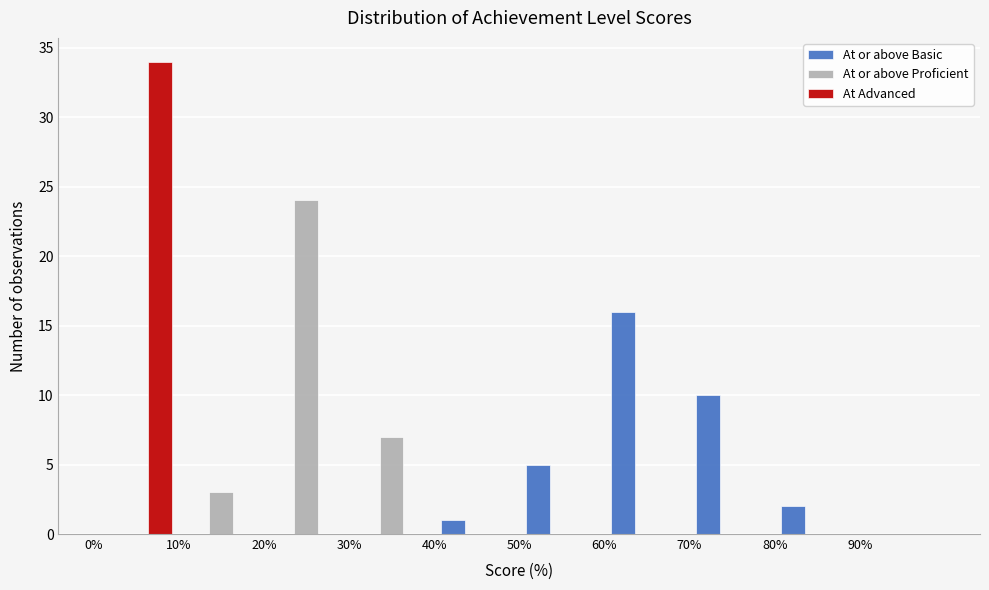

Reading left to right, transcribe this chart: for each range on the x-axis, give the height of each series' bar. The values are not printed on the chart, so give them approximately, as read against the axis.

0 to 10: At or above Basic=0	At or above Proficient=0	At Advanced=34
10 to 20: At or above Basic=0	At or above Proficient=3	At Advanced=0
20 to 30: At or above Basic=0	At or above Proficient=24	At Advanced=0
30 to 40: At or above Basic=0	At or above Proficient=7	At Advanced=0
40 to 50: At or above Basic=1	At or above Proficient=0	At Advanced=0
50 to 60: At or above Basic=5	At or above Proficient=0	At Advanced=0
60 to 70: At or above Basic=16	At or above Proficient=0	At Advanced=0
70 to 80: At or above Basic=10	At or above Proficient=0	At Advanced=0
80 to 90: At or above Basic=2	At or above Proficient=0	At Advanced=0
90 to 100: At or above Basic=0	At or above Proficient=0	At Advanced=0